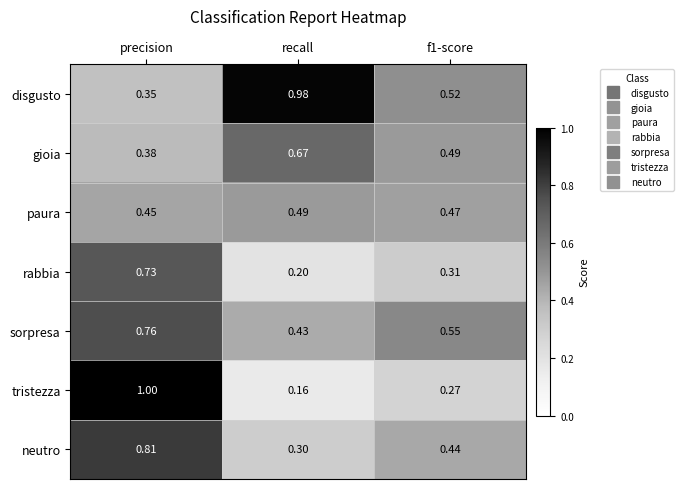

Where is rabbia nearest to the value 0?

recall